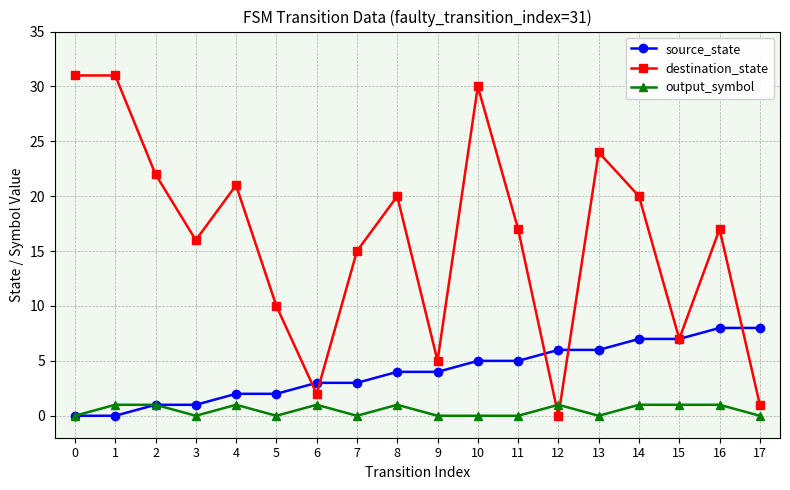

How many source_state values are between 2 and 6?

10